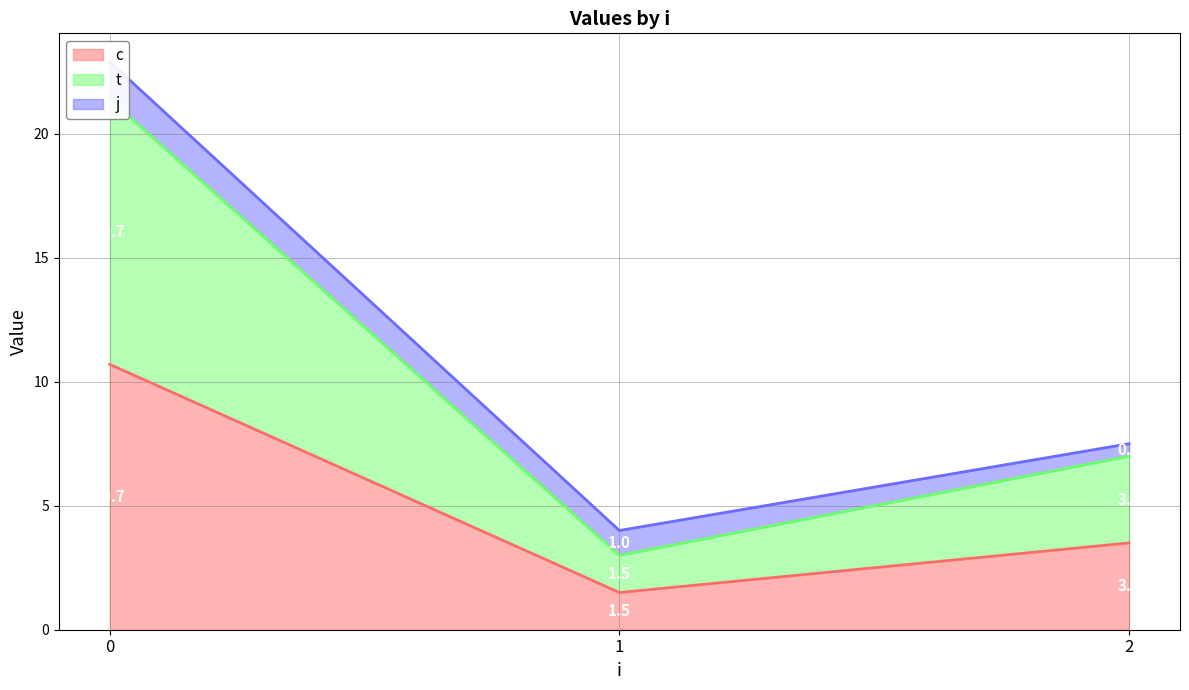

How many lines are shown in the chart?

3